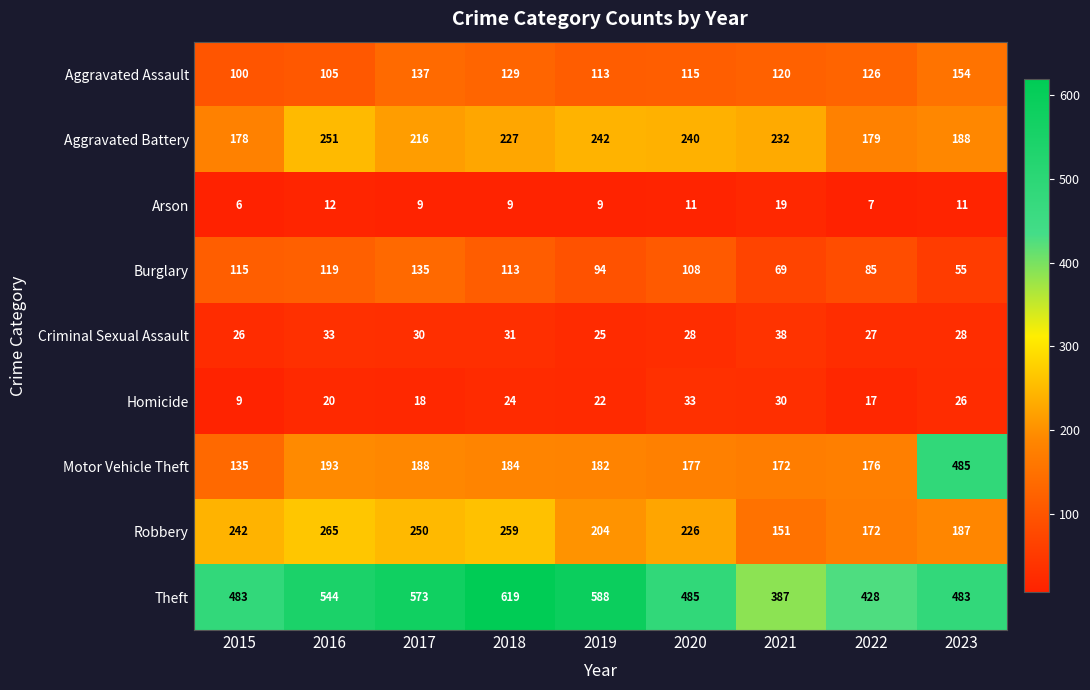

Rank the categories by Burglary value from lowest to highest.

2023, 2021, 2022, 2019, 2020, 2018, 2015, 2016, 2017